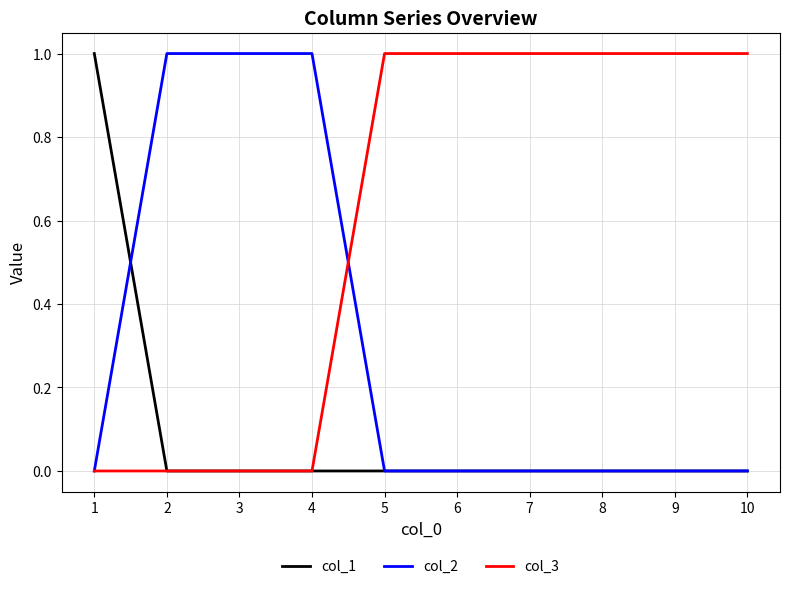

List the series in order of their overall mean, lowest first.

col_1, col_2, col_3